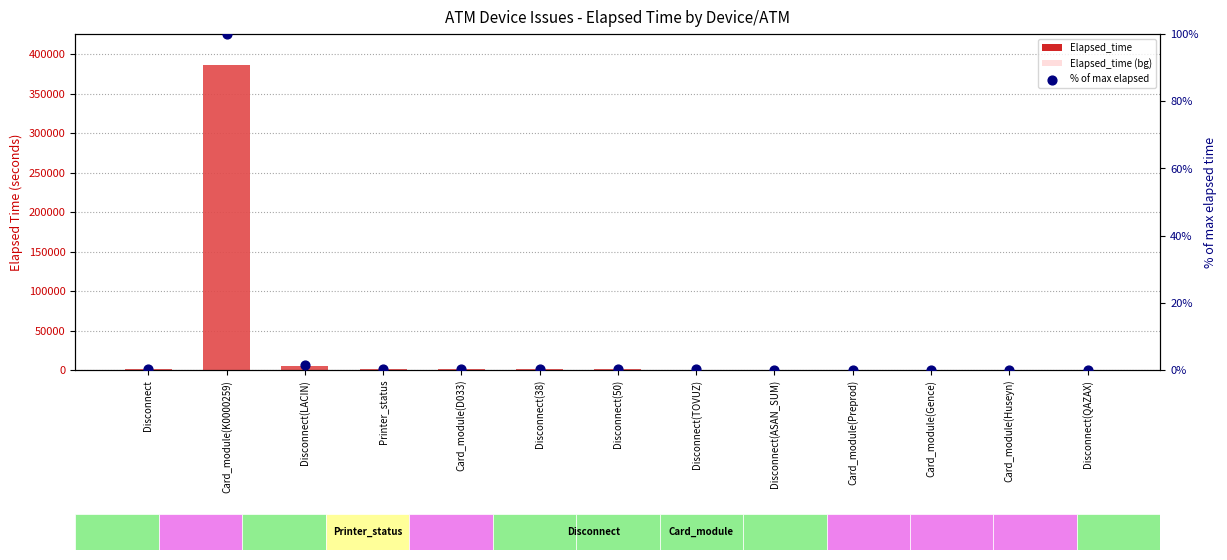

At which category is the sum across all series the highest?

Card_module(K0000259)